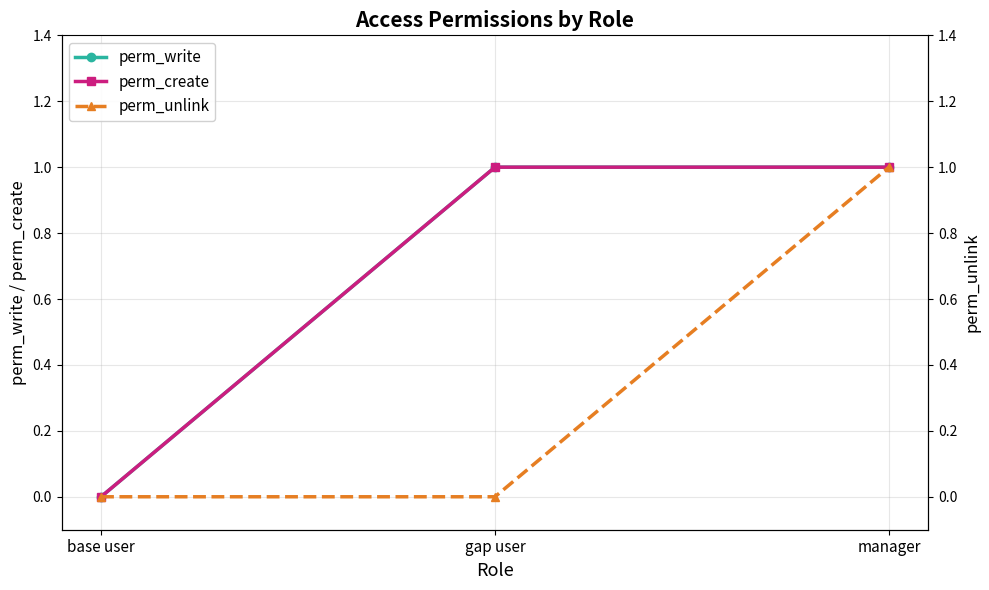

What is the total value across all series at gap user?

2